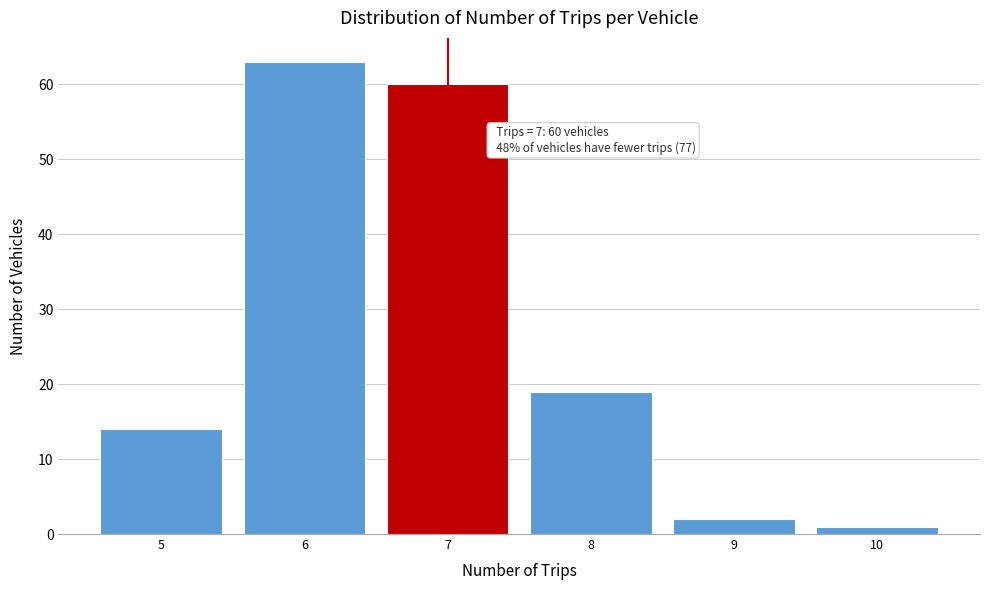

Reading left to right, extract all data points from this chart.

14	63	60	19	2	1